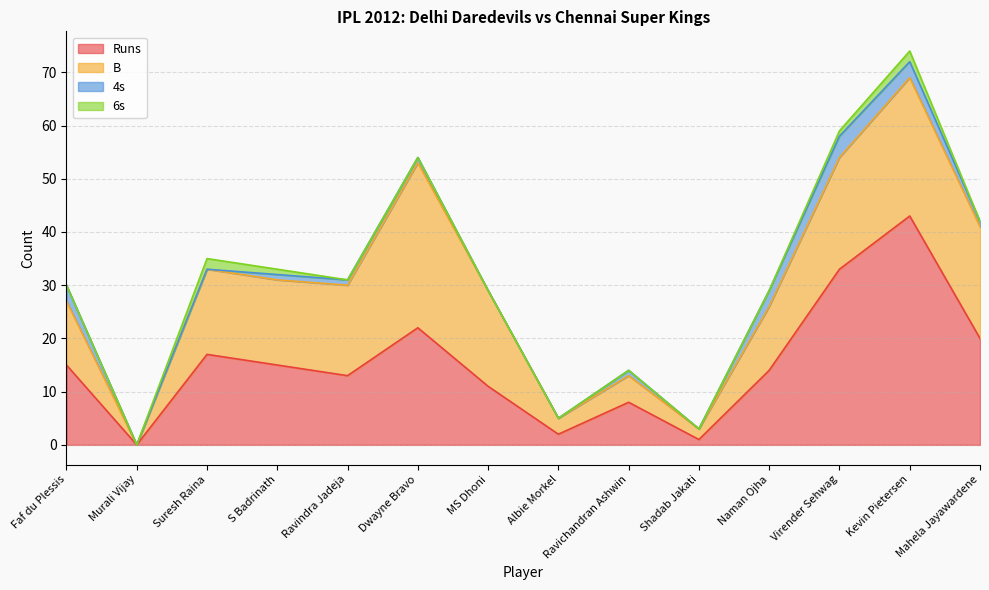

Reading left to right, transcribe all the data shown in this chart.

Runs: 15	0	17	15	13	22	11	2	8	1	14	33	43	20
B: 12	0	16	16	17	31	18	3	5	2	12	21	26	21
4s: 3	0	0	1	1	1	0	0	1	0	3	4	3	1
6s: 0	0	2	1	0	0	0	0	0	0	0	1	2	0